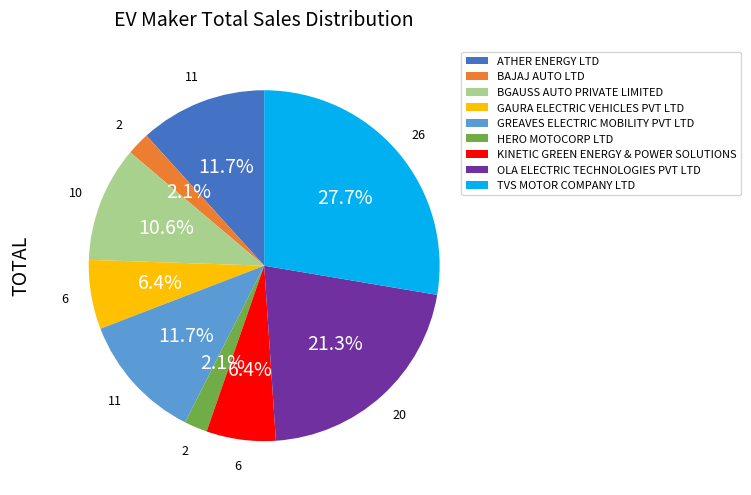

Is there any slice that represents more than half of the pie?

No